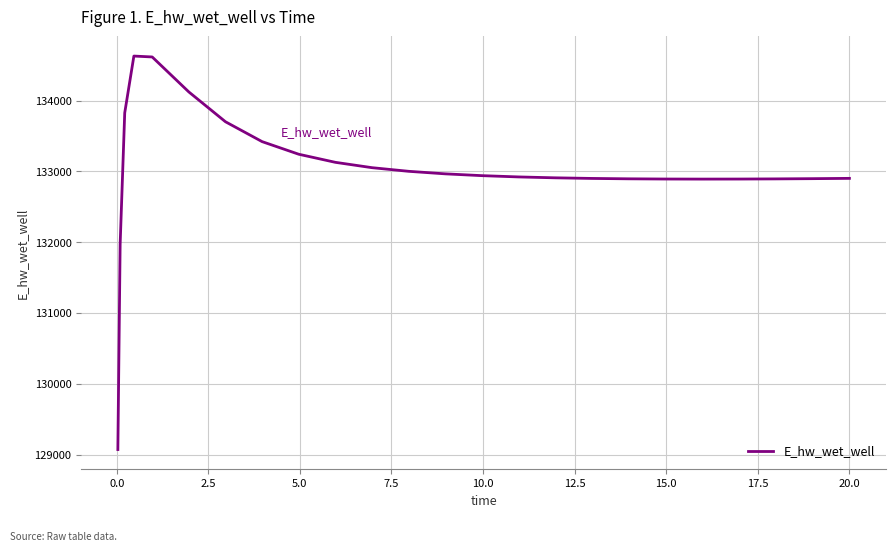

What is the greatest value displayed?

134628.4